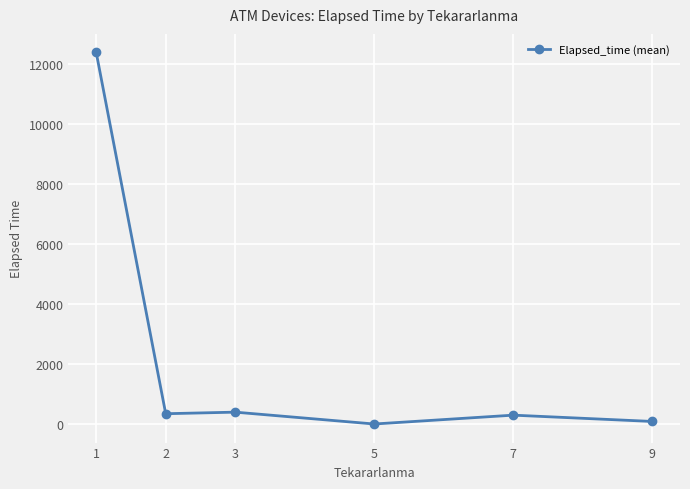

Is it true that the value at 5 is 10.0?

True